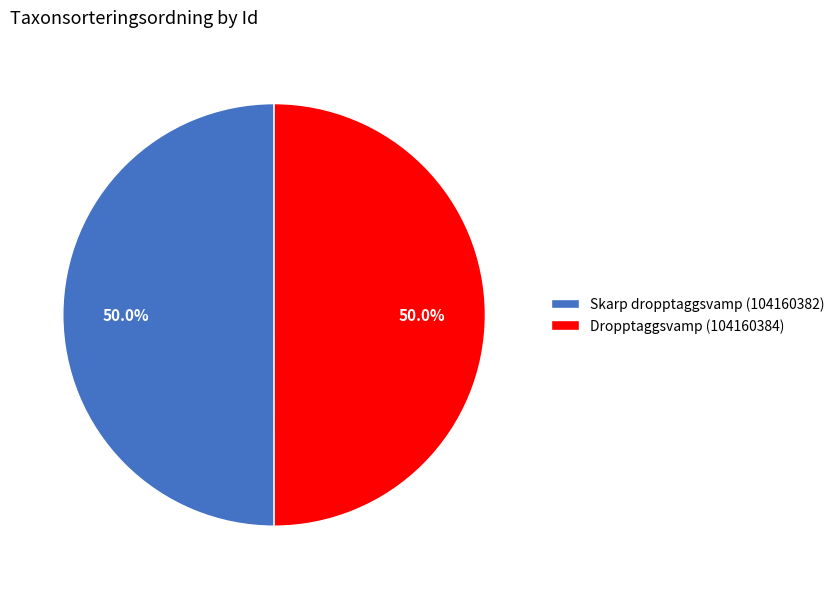

Count the number of slices in the pie.

2